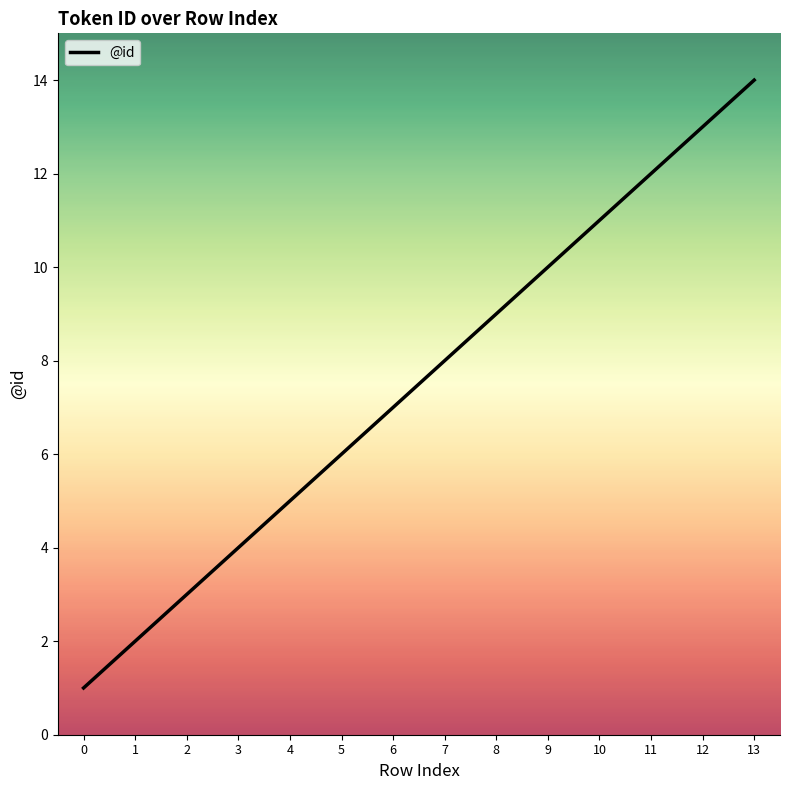

List the labels in order of value, smallest first.

0, 1, 2, 3, 4, 5, 6, 7, 8, 9, 10, 11, 12, 13